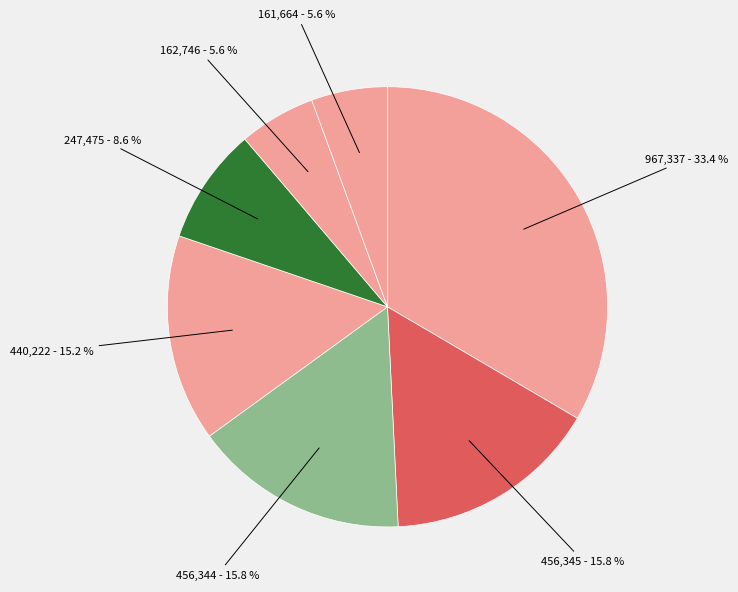

How many segments does this pie chart have?

7